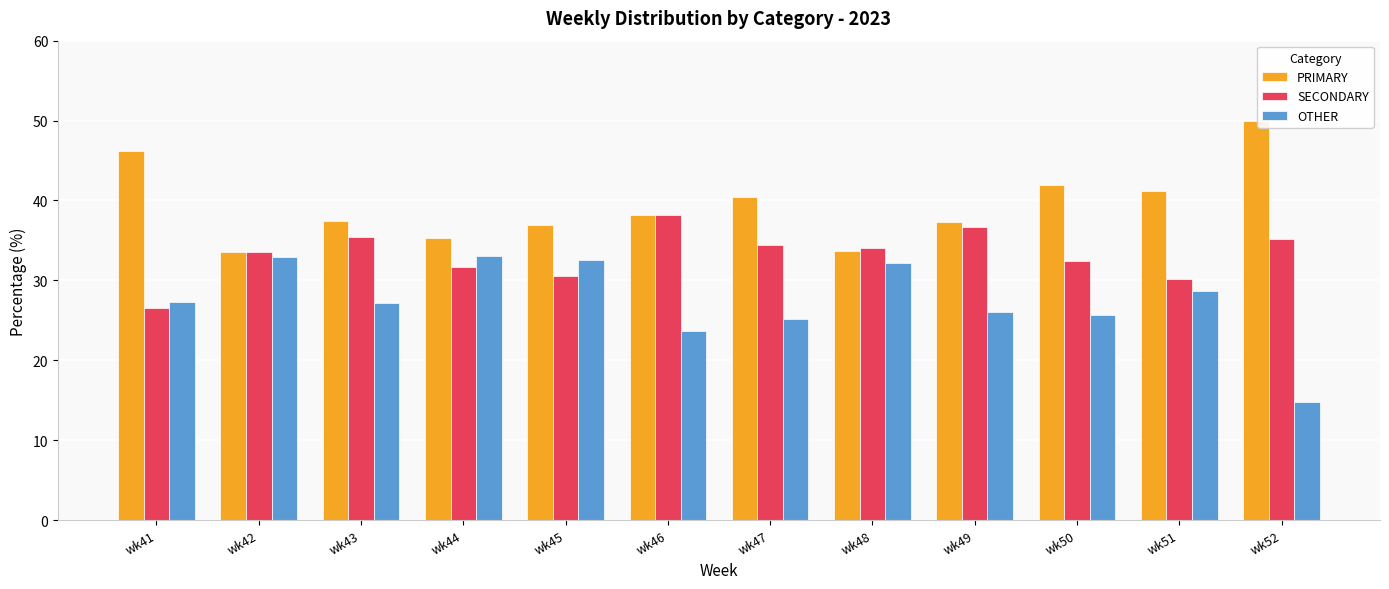

What is the approximate value of PRIMARY at wk49?

37.3